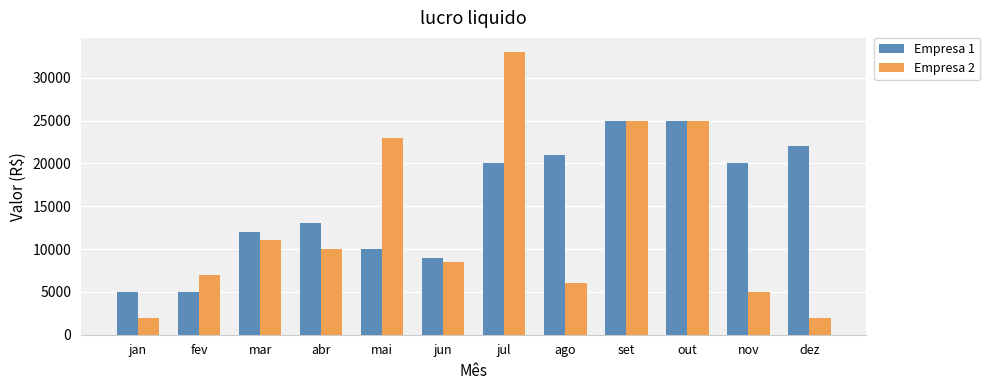

True or false: Empresa 2 has a value of 8417 at ago.

False